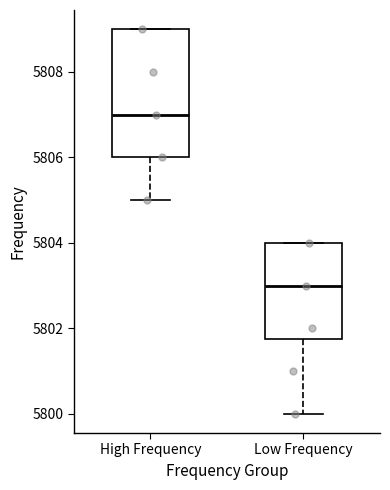

Reading left to right, read every box against the y-axis: the position of its median line, the range the box covers, and the ends of its whiskers. The values are not printed on the chart, so give them approximately, as read against the axis.

High Frequency: median 5807.0, box 5806.0 to 5809.0, whiskers 5805.0 to 5809.0
Low Frequency: median 5803.0, box 5801.8 to 5804.0, whiskers 5800.0 to 5804.0